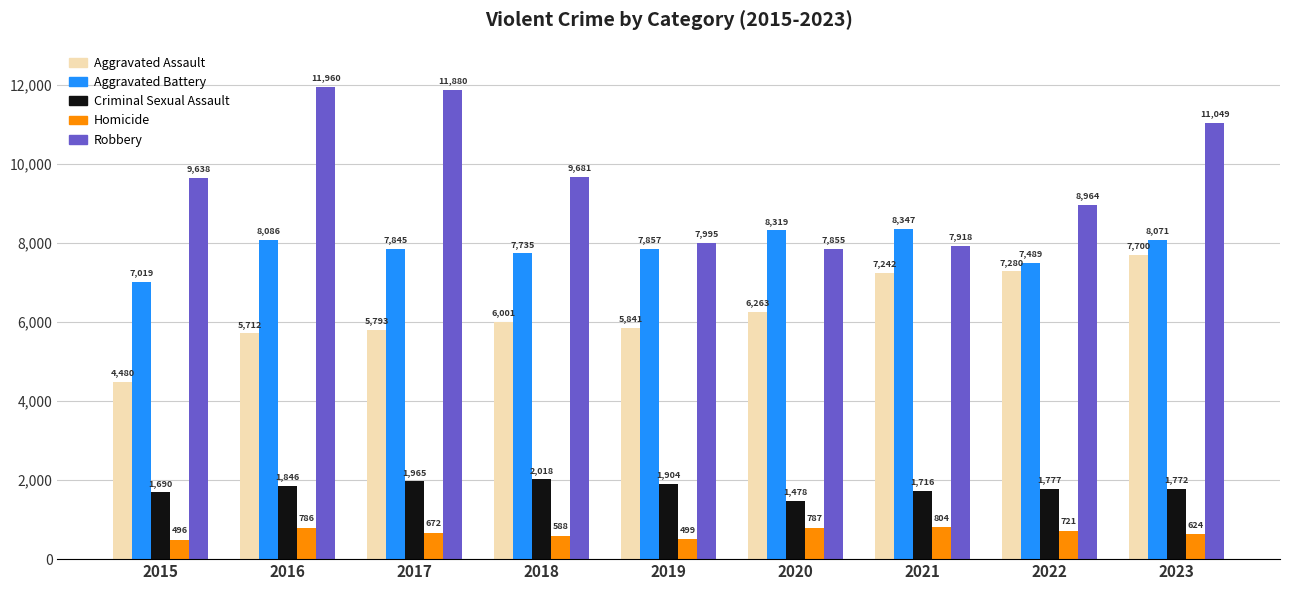

What is the total value across all series at 2021?

26027